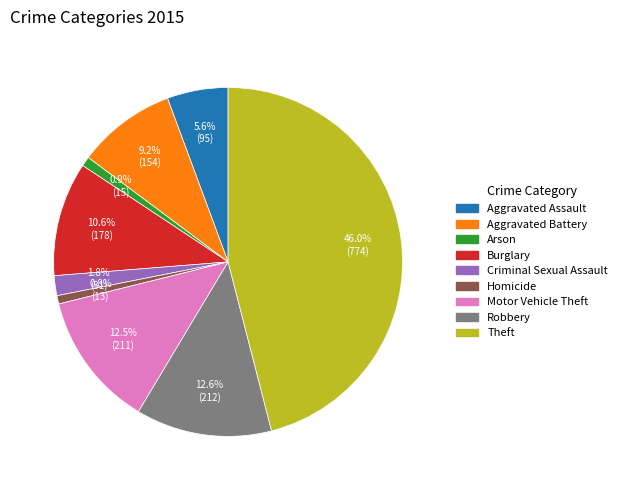

Which category has the biggest portion of the pie?

Theft